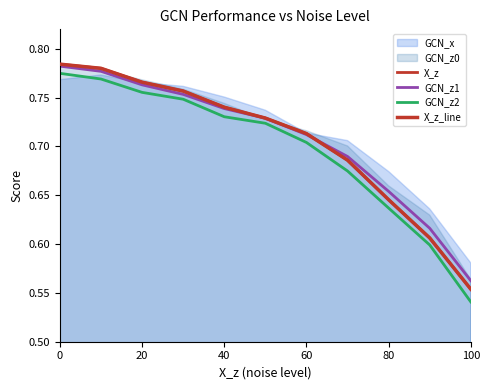

The value of GCN_z2 at 60 is 1.1. True or false?

False